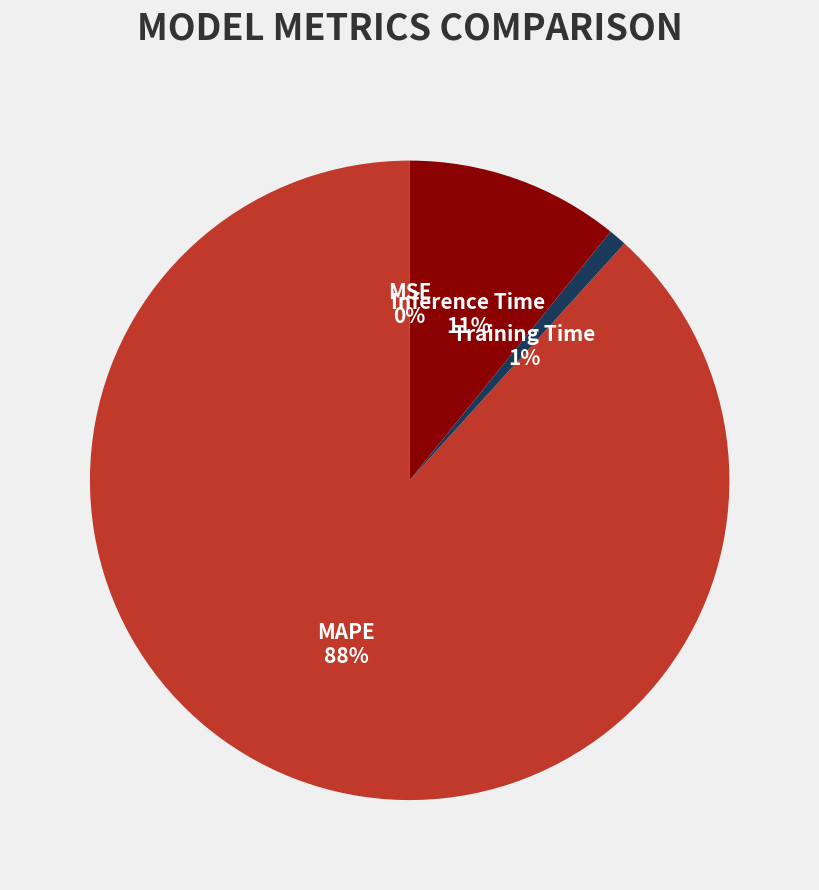

Combined, do MAPE and Inference Time account for over 50%?

Yes